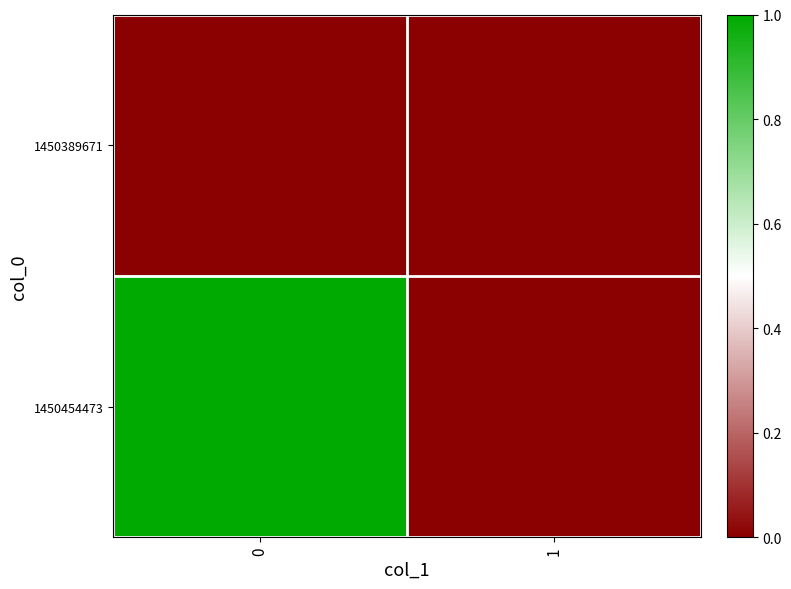

List the series in order of their peak value, highest first.

1450454473, 1450389671